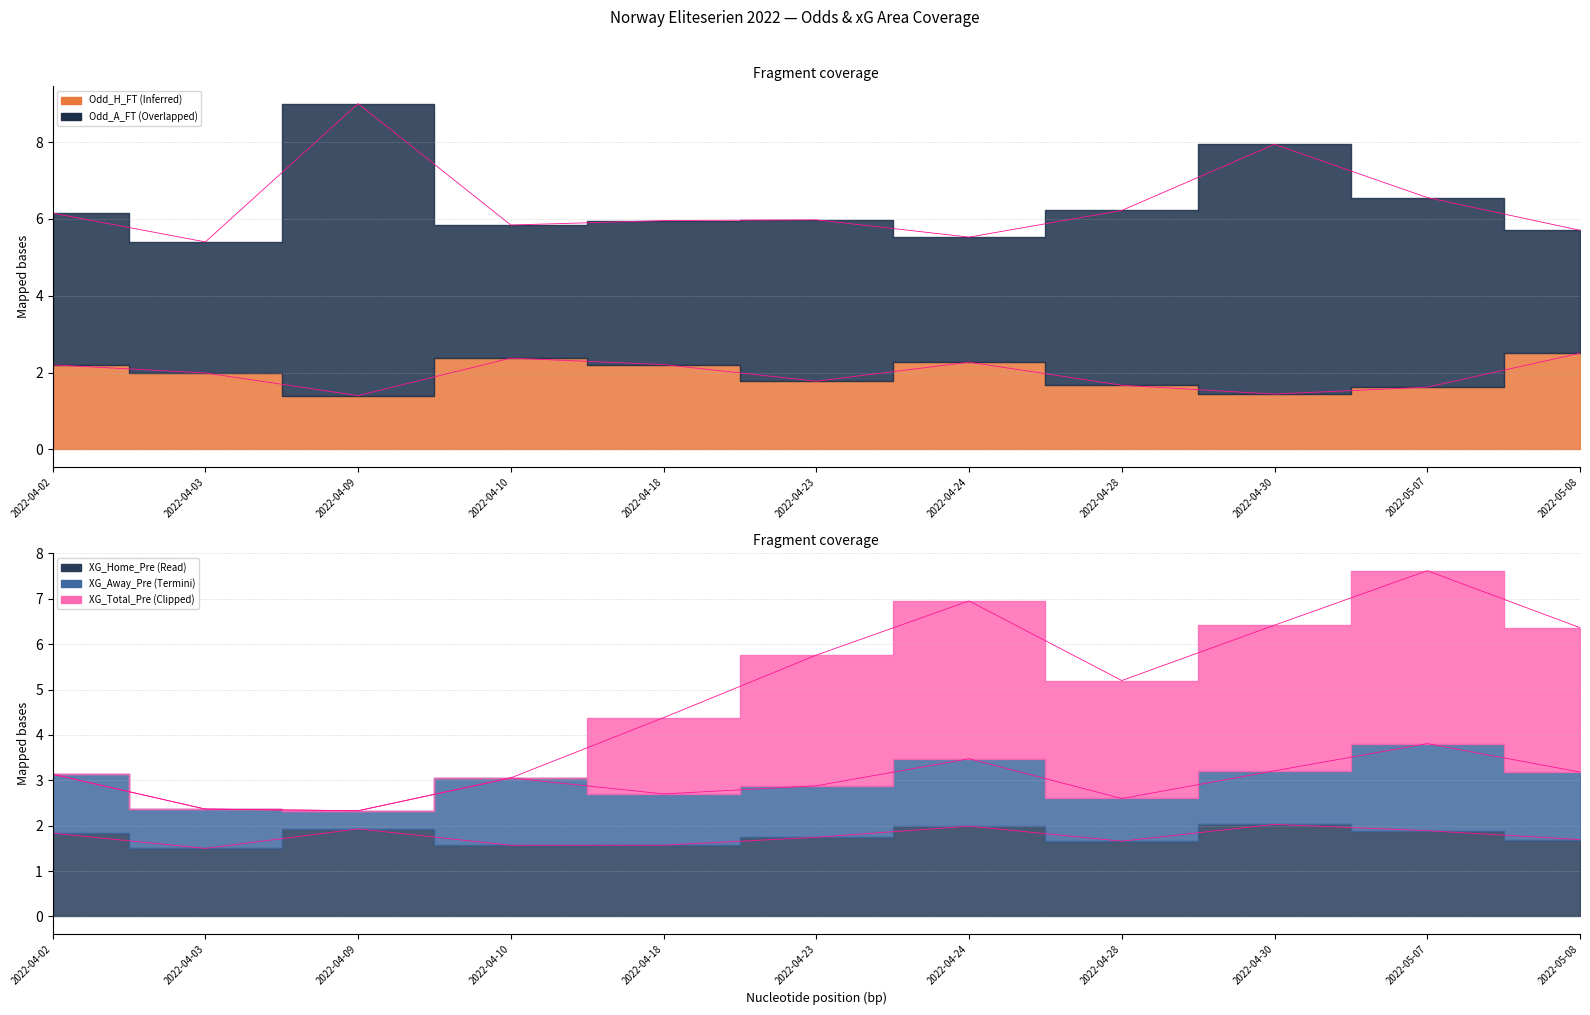

True or false: Odd_A_FT and XG_Away_Pre intersect in this chart.

False